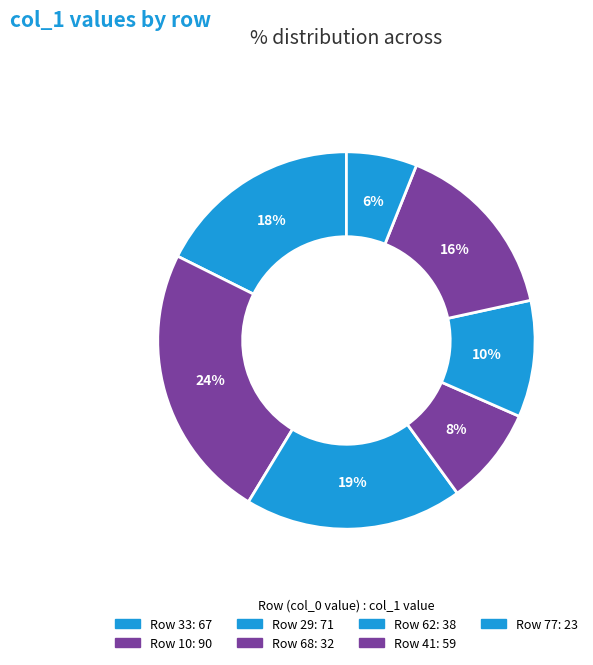

Does any single category account for the majority?

No